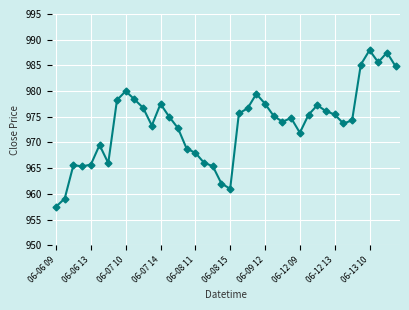

What is the value of the 3rd point from the left?

965.6